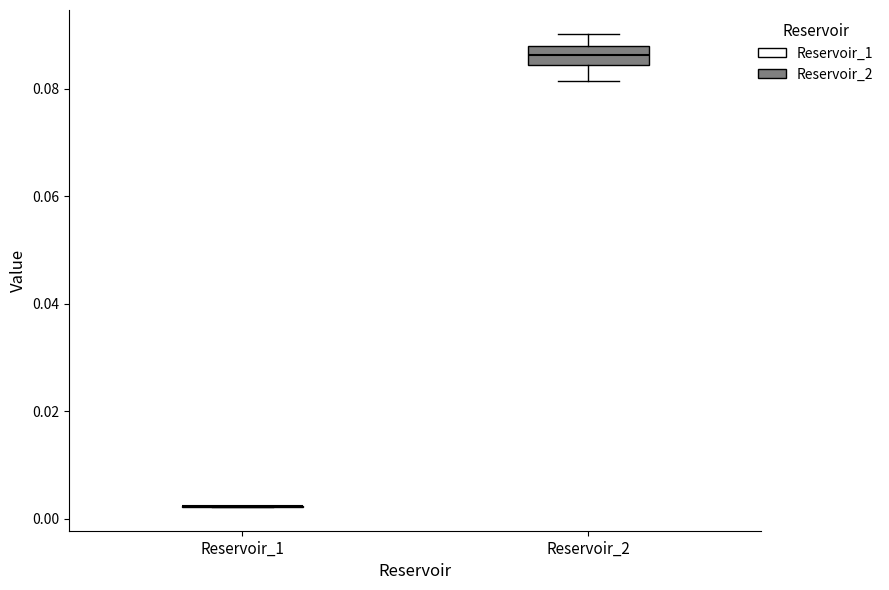

Reading left to right, transcribe this box plot: for each box, give where its median line is, the range the box spans, and where its two whiskers end, as read against the y-axis. The values are not printed on the chart, so give them approximately, as read against the axis.

Reservoir_1: box collapsed to a line at 0.002, whiskers 0.002 to 0.002
Reservoir_2: median 0.086, box 0.084 to 0.088, whiskers 0.082 to 0.090